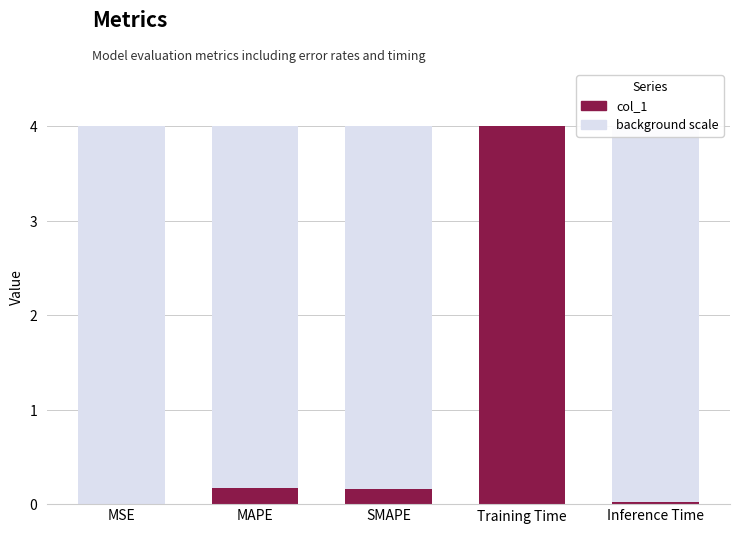

True or false: col_1 has a value of 0.0 at MSE.

True